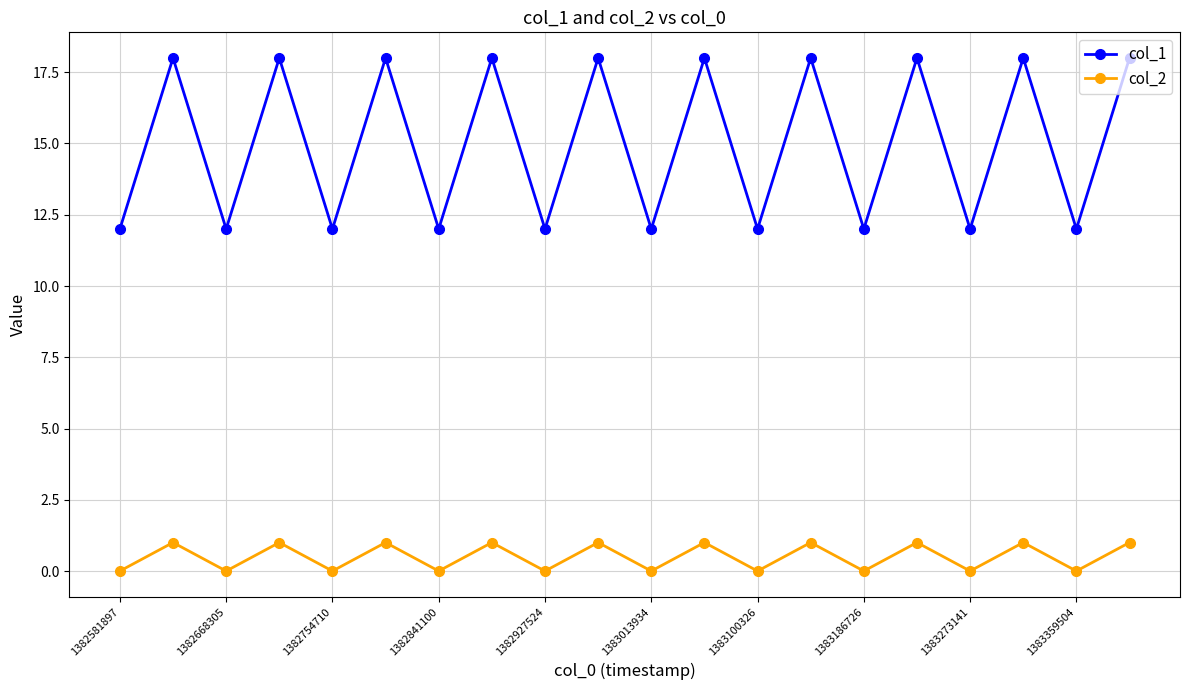

What is the sum of all col_2 values?

10